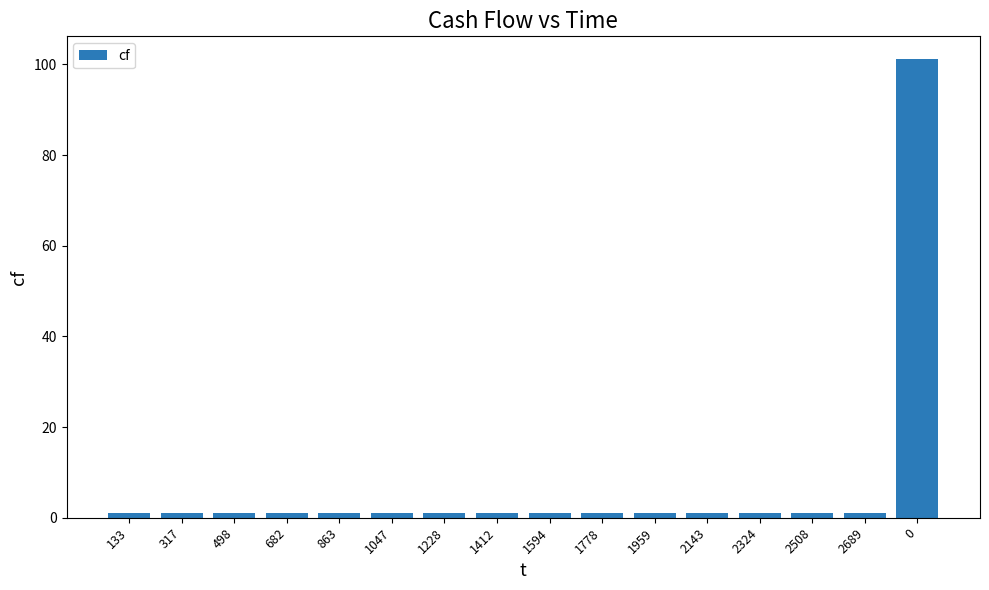

The chart shows a value of 1.1 at 2143. True or false?

True